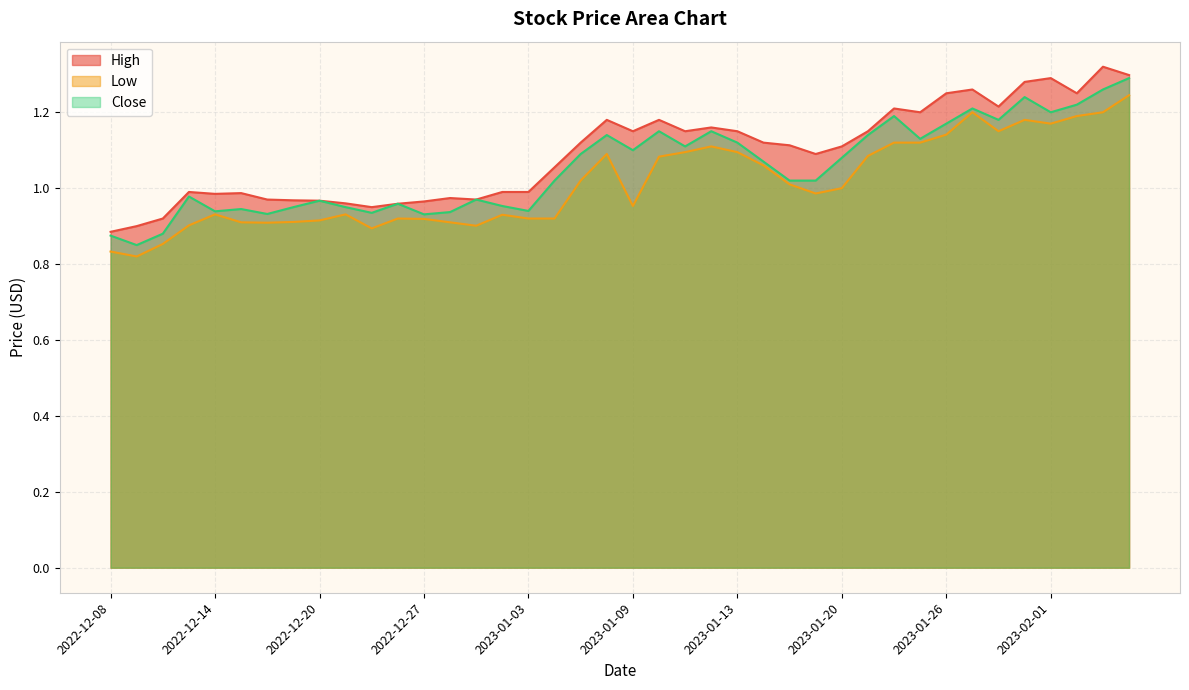

Does the chart display data point markers on the line(s)?

No